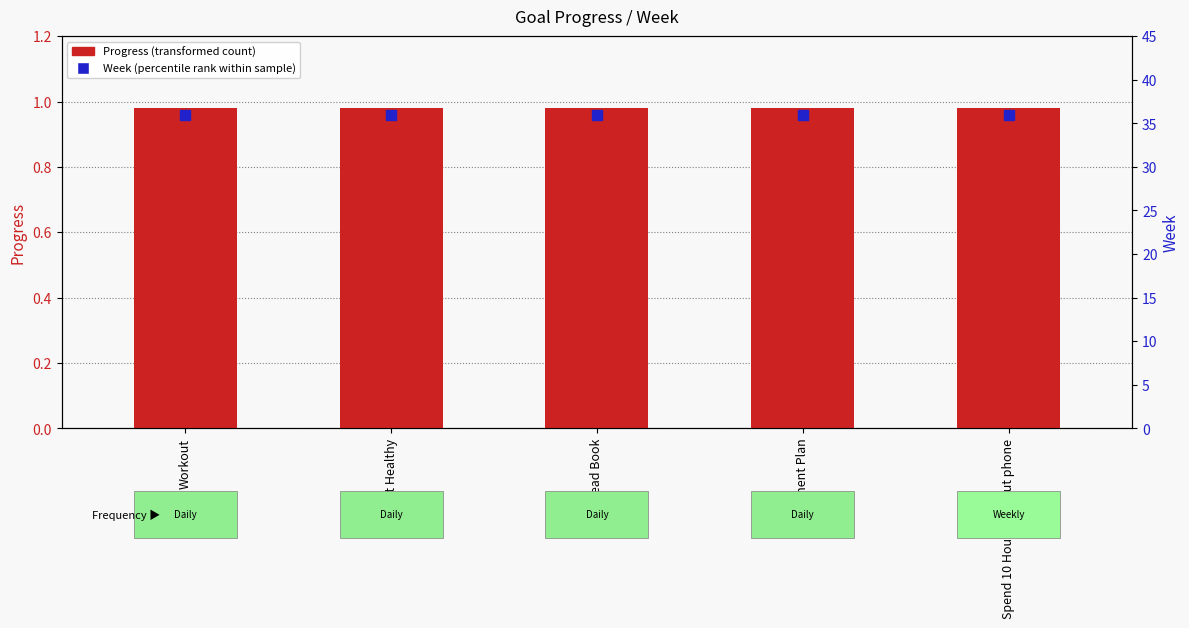

Which series has the largest total across all categories?

Week (percentile rank)